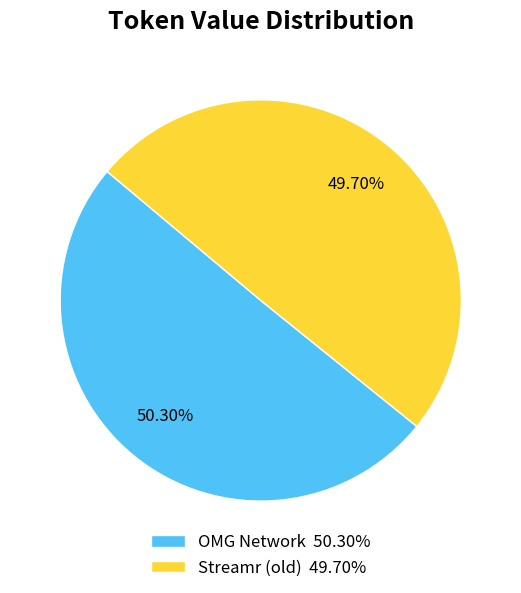

Approximately how many times larger is the value at OMG Network 50.30% compared to Streamr (old) 49.70%?

1.0